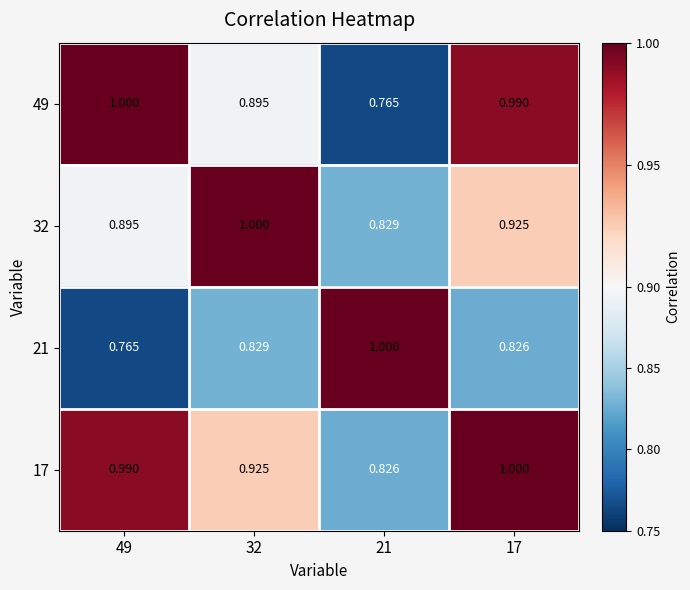

Is the value of 32 at 49 greater than the value of 49 at 17?

No